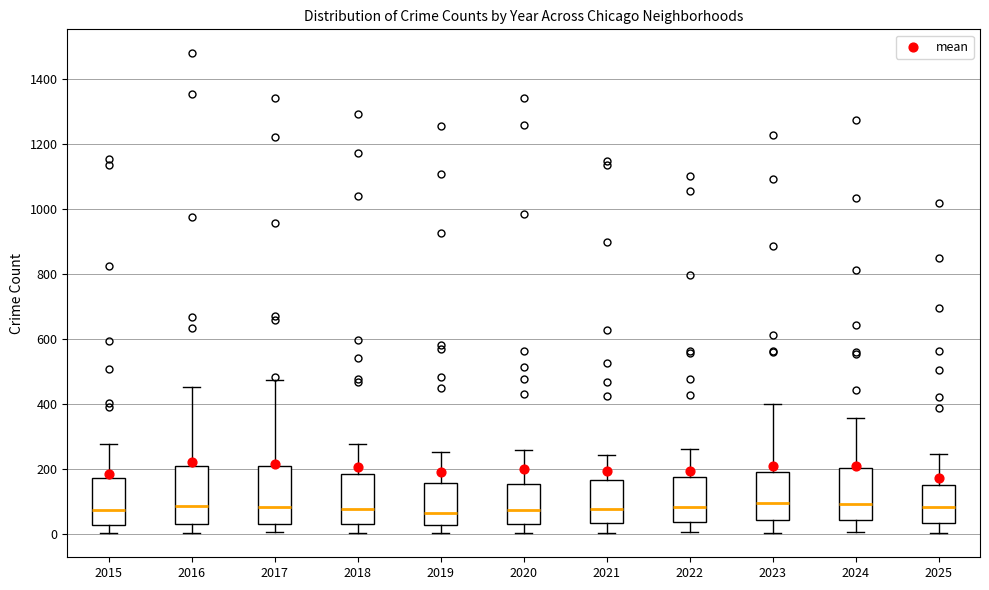

Where does the lower whisker of the box at x = 2019 end on the y-axis? The values are not printed on the chart, so give them approximately, as read against the axis.

0